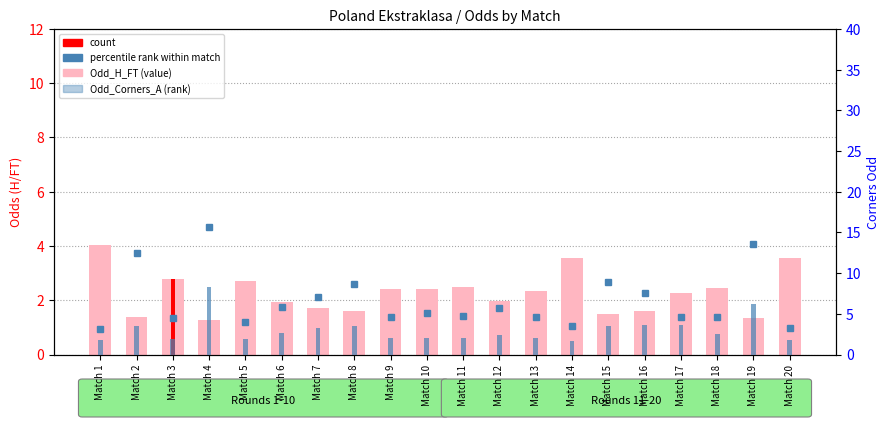

Which category has the highest value in the Odd_Corners_A (rank, blue) series?

Match 4